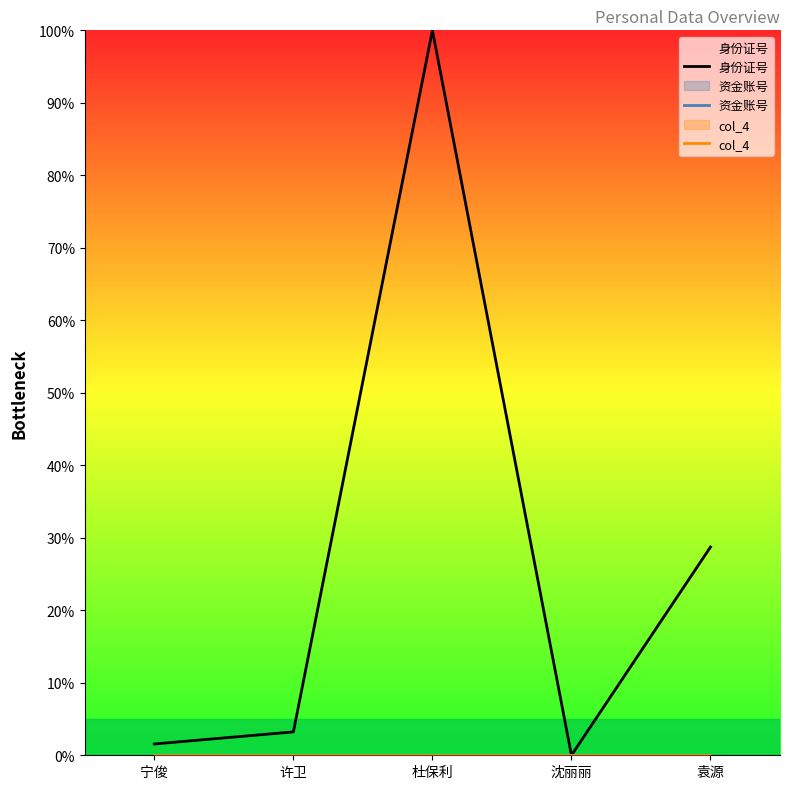

What is the difference between the 身份证号 values at 宁俊 and 杜保利?

98.4